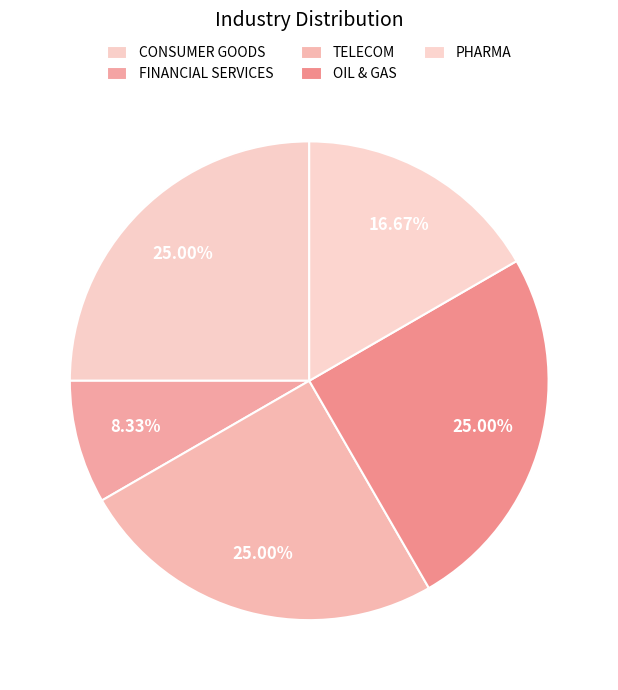

Count the number of slices in the pie.

5